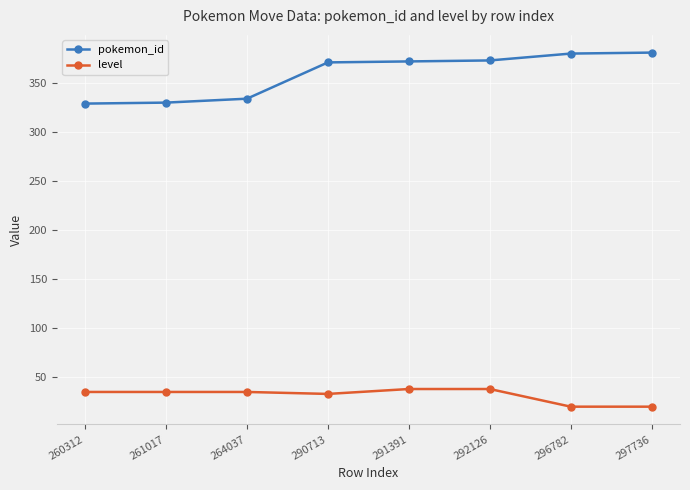

Rank the series at 291391 from highest to lowest value.

pokemon_id, level